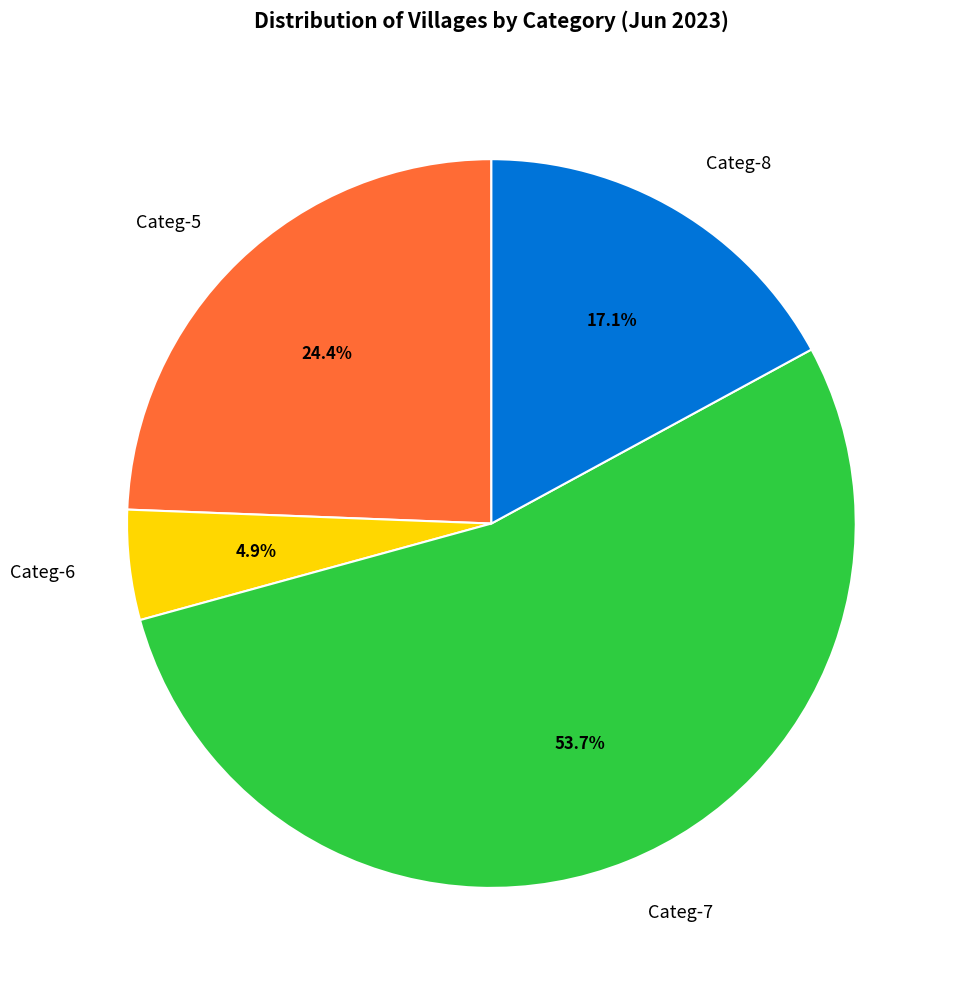

What is the majority slice?

Categ-7